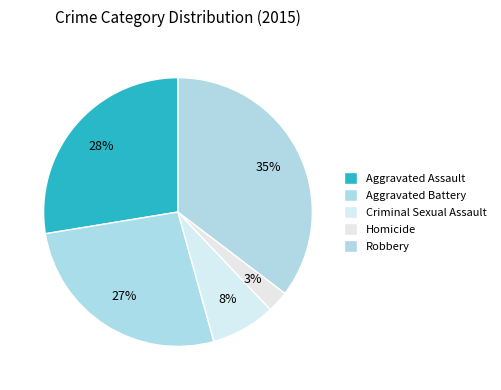

Rank the categories by value from highest to lowest.

Robbery, Aggravated Assault, Aggravated Battery, Criminal Sexual Assault, Homicide